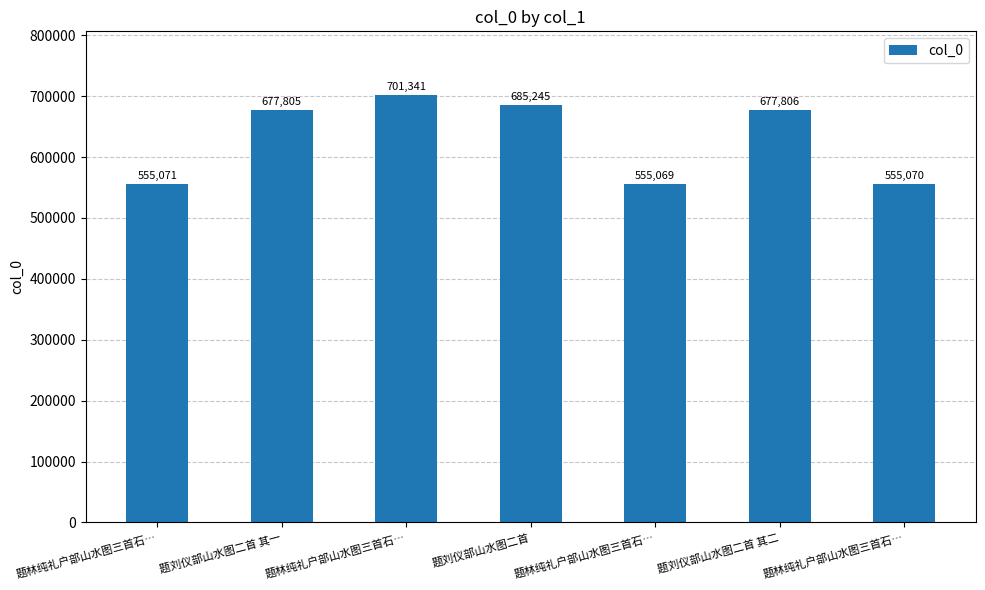

Reading left to right, extract all data points from this chart.

题林纯礼户部山水图三首石…=555071	题刘仪部山水图二首 其一=677805	题林纯礼户部山水图三首石…=701341	题刘仪部山水图二首=685245	题林纯礼户部山水图三首石…=555069	题刘仪部山水图二首 其二=677806	题林纯礼户部山水图三首石…=555070